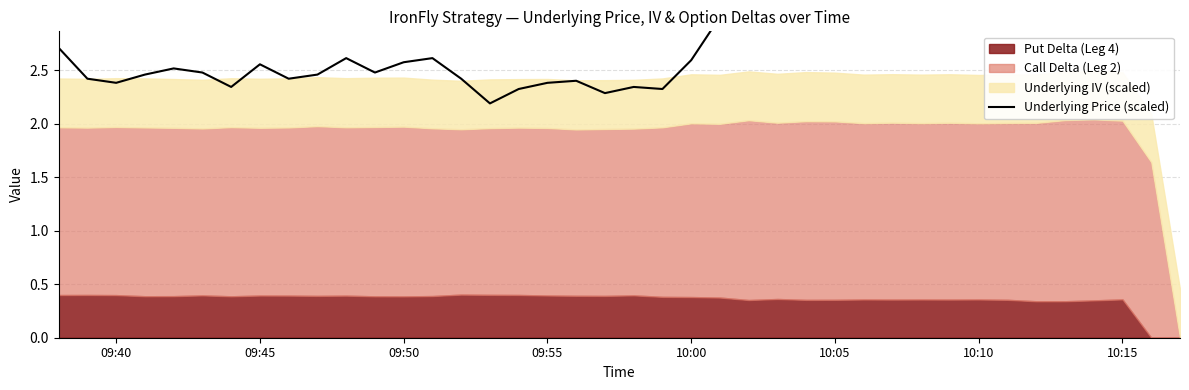

How many categories are shown in the chart?

40